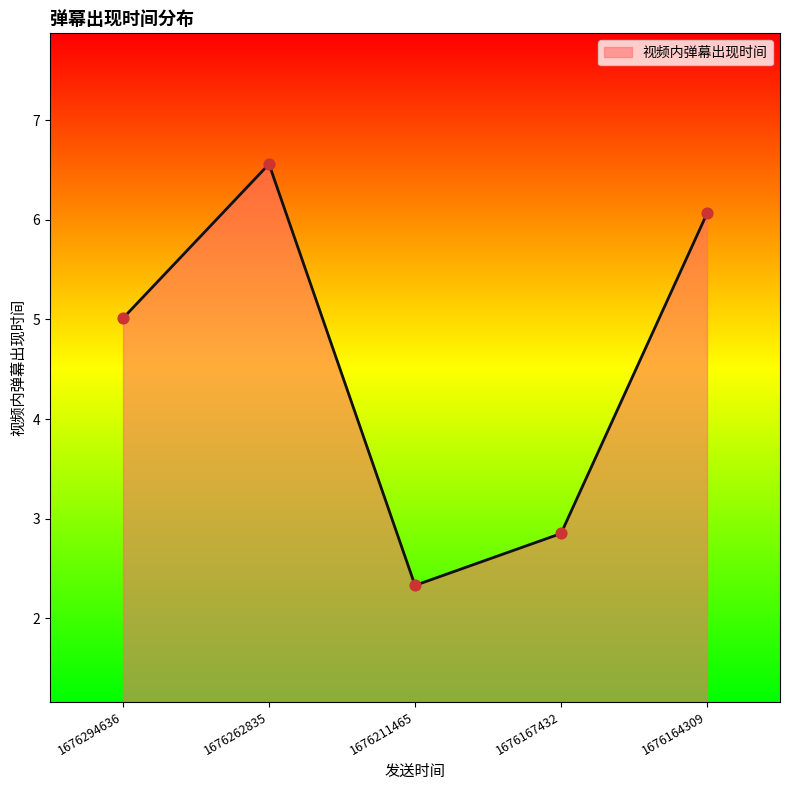

Which has a higher value, 1676167432 or 1676294636?

1676294636